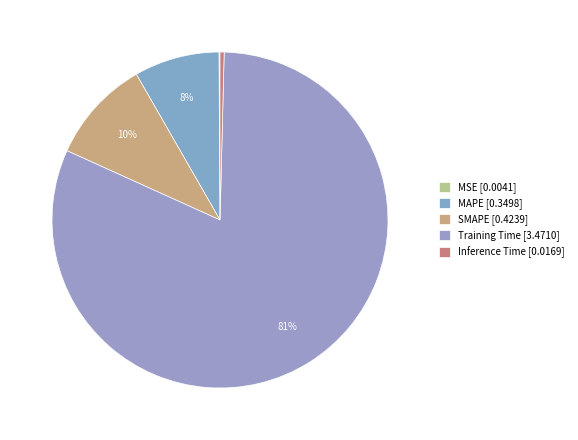

Rank the categories by value from highest to lowest.

Training Time, SMAPE, MAPE, Inference Time, MSE